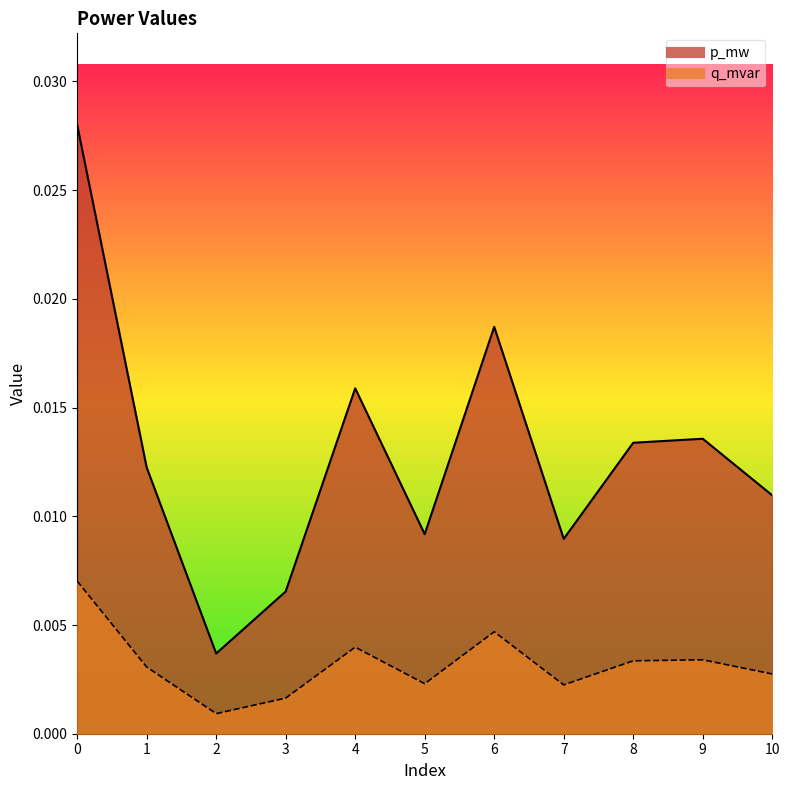

Count the number of categories in the chart.

11